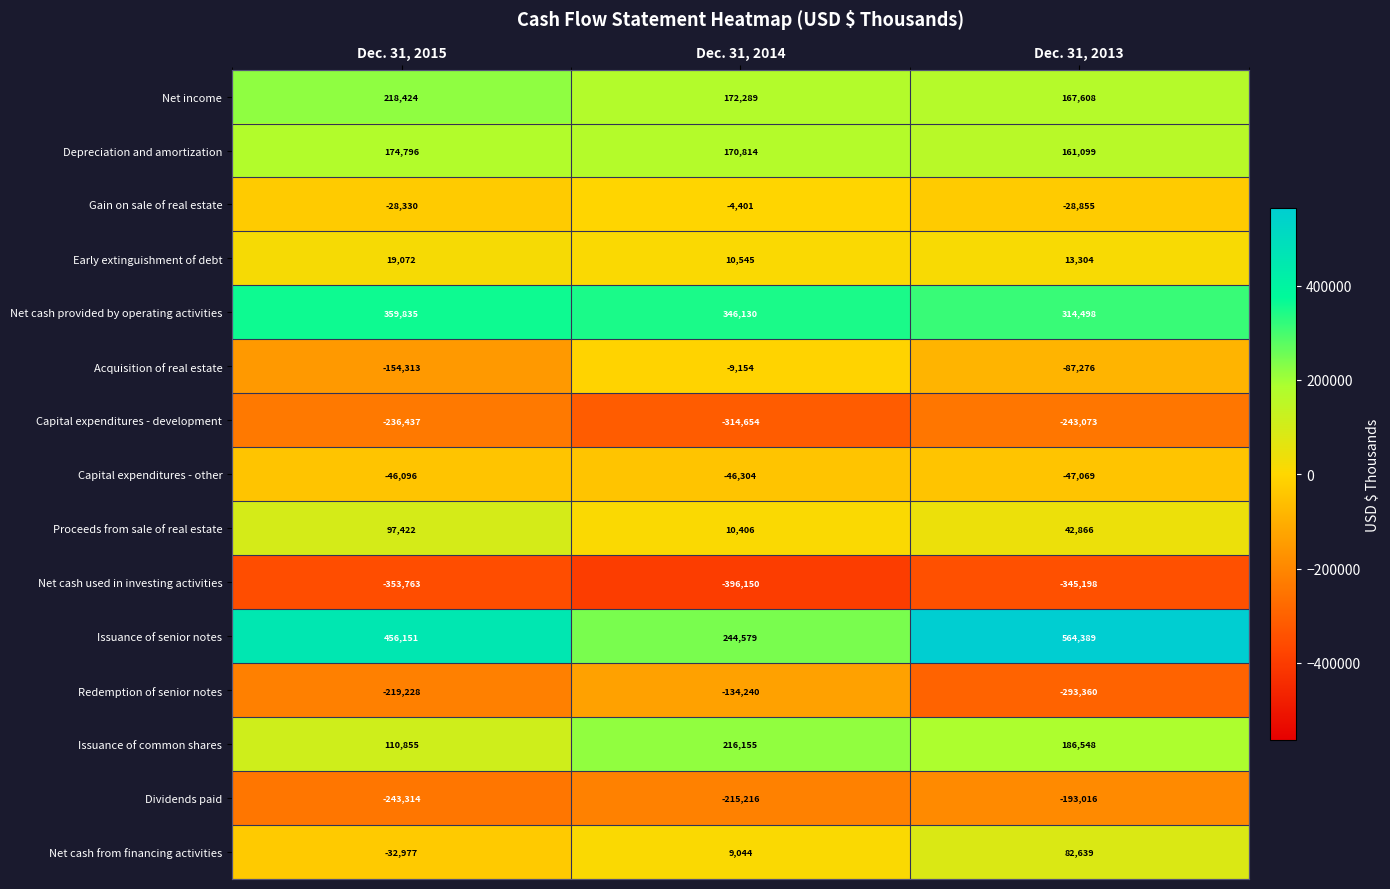

What is the lowest value of the Net cash used in investing activities series?

-396150